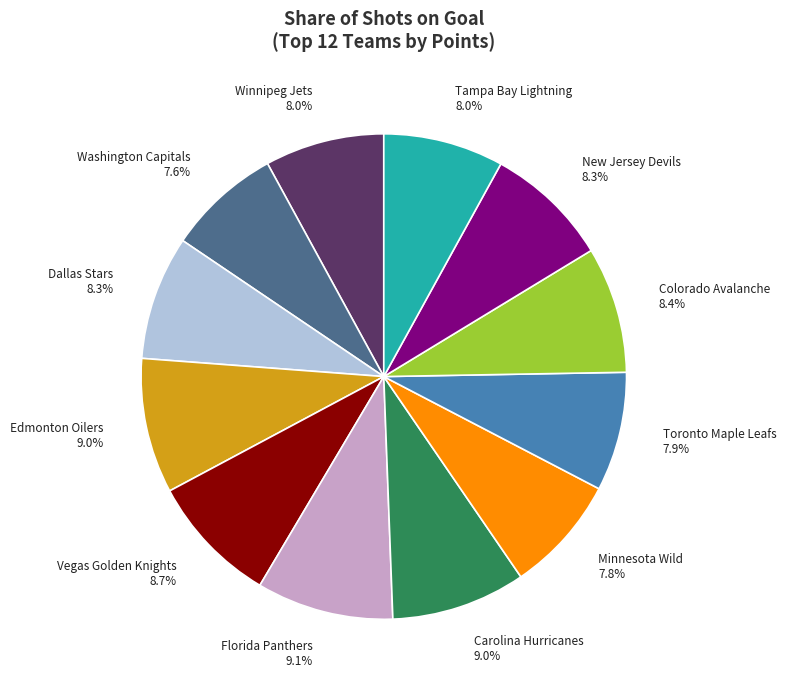

To the nearest percent, what percentage of the pie is Minnesota Wild?

8%